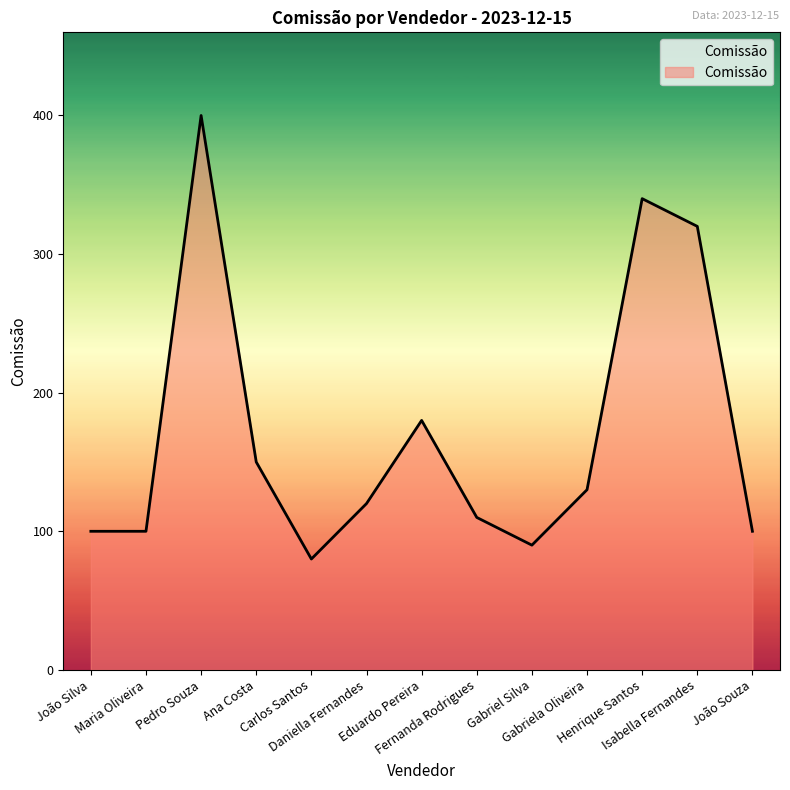

What is the minimum value shown in the chart?

80